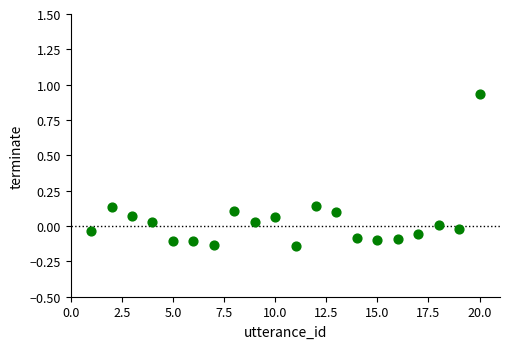

What is the range of Y values (max minus min)?

1.1